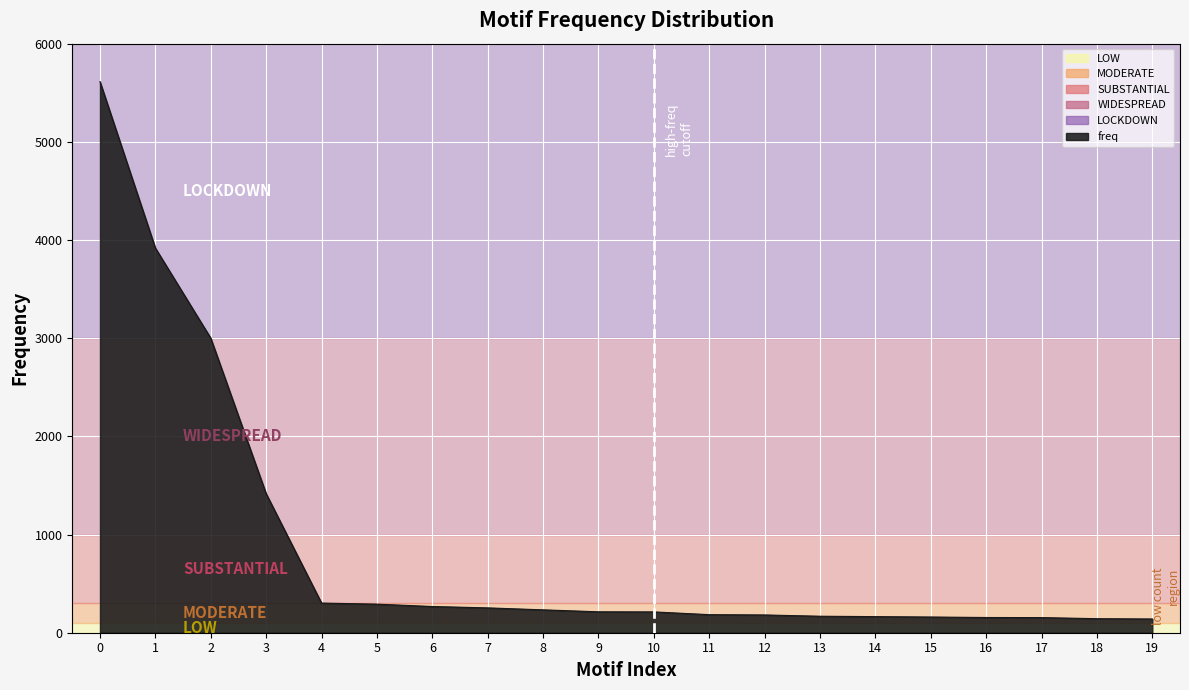

Is it true that the value at 2 is 3000?

True